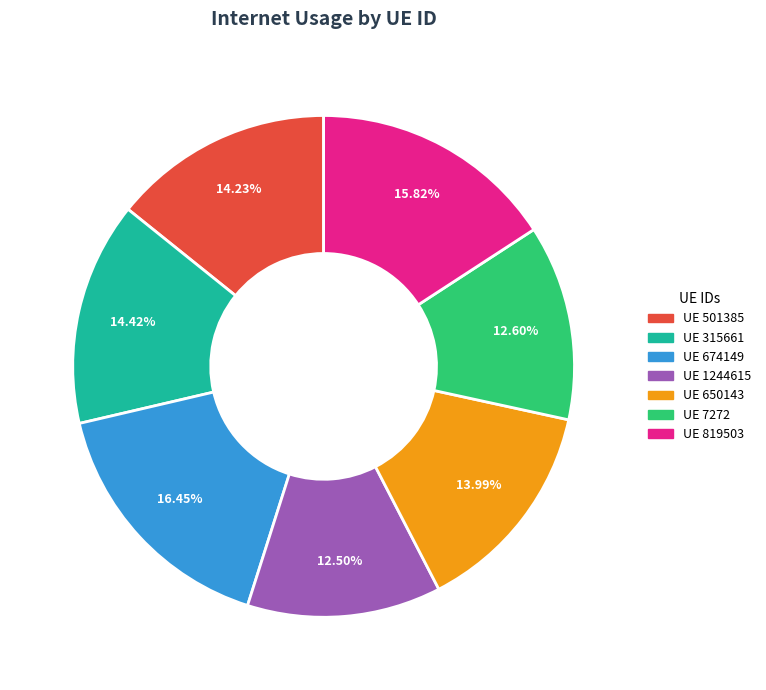

Is there a majority slice in this chart?

No